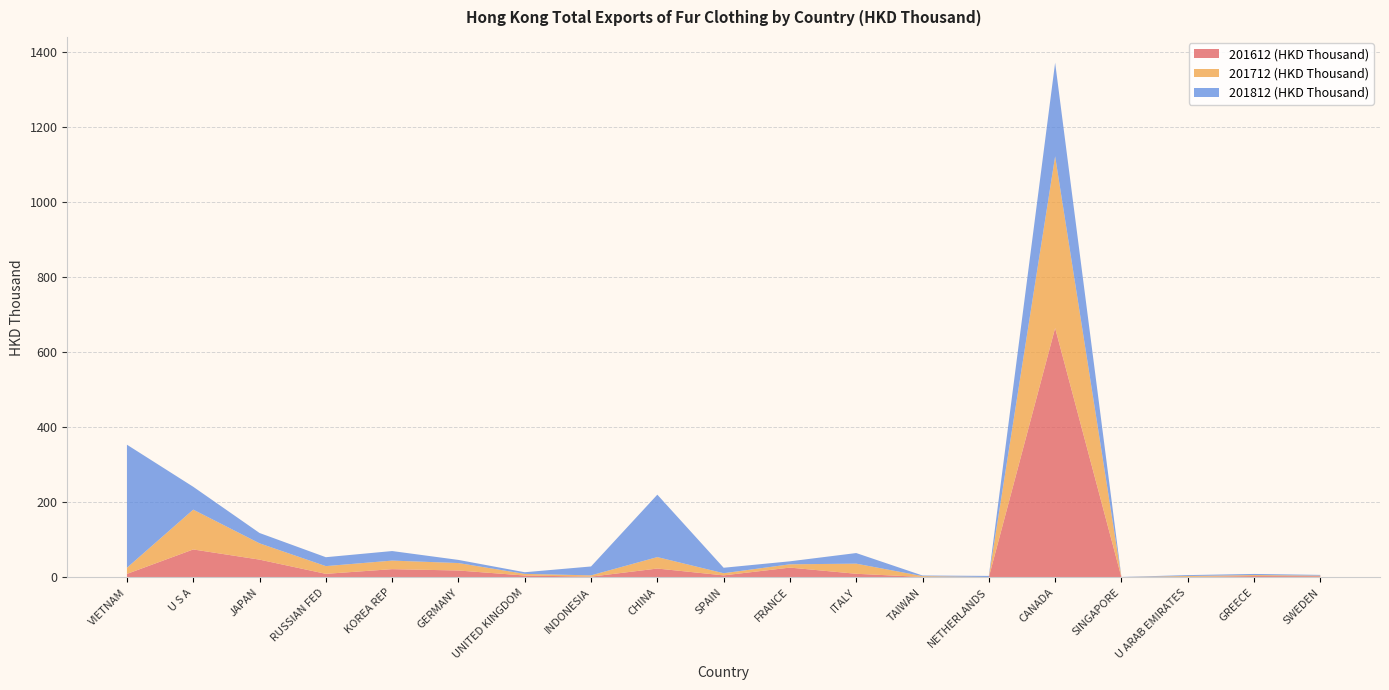

Reading left to right, list all the values displayed in this chart.

201612 (HKD Thousand): VIETNAM=9.5	U S A=74.7	JAPAN=47.5	RUSSIAN FED=9.6	KOREA REP=22.1	GERMANY=18.5	UNITED KINGDOM=5.2	INDONESIA=2.1	CHINA=23.8	SPAIN=5.5	FRANCE=26.3	ITALY=9.8	TAIWAN=1.3	NETHERLANDS=0.7	CANADA=665.1	SINGAPORE=0.4	U ARAB EMIRATES=1.3	GREECE=3.7	SWEDEN=3.2
201712 (HKD Thousand): VIETNAM=16.3	U S A=106.2	JAPAN=43.5	RUSSIAN FED=20.6	KOREA REP=22.8	GERMANY=19.9	UNITED KINGDOM=4.4	INDONESIA=3.4	CHINA=30.5	SPAIN=5.8	FRANCE=8.8	ITALY=27.0	TAIWAN=2.3	NETHERLANDS=0.5	CANADA=457.9	SINGAPORE=0.5	U ARAB EMIRATES=2.5	GREECE=2.6	SWEDEN=1.7
201812 (HKD Thousand): VIETNAM=328.1	U S A=60.9	JAPAN=27.6	RUSSIAN FED=23.8	KOREA REP=25.5	GERMANY=8.4	UNITED KINGDOM=4.4	INDONESIA=23.7	CHINA=166.5	SPAIN=14.6	FRANCE=8.0	ITALY=28.3	TAIWAN=1.6	NETHERLANDS=3.0	CANADA=249.7	SINGAPORE=0.4	U ARAB EMIRATES=2.4	GREECE=3.0	SWEDEN=1.9